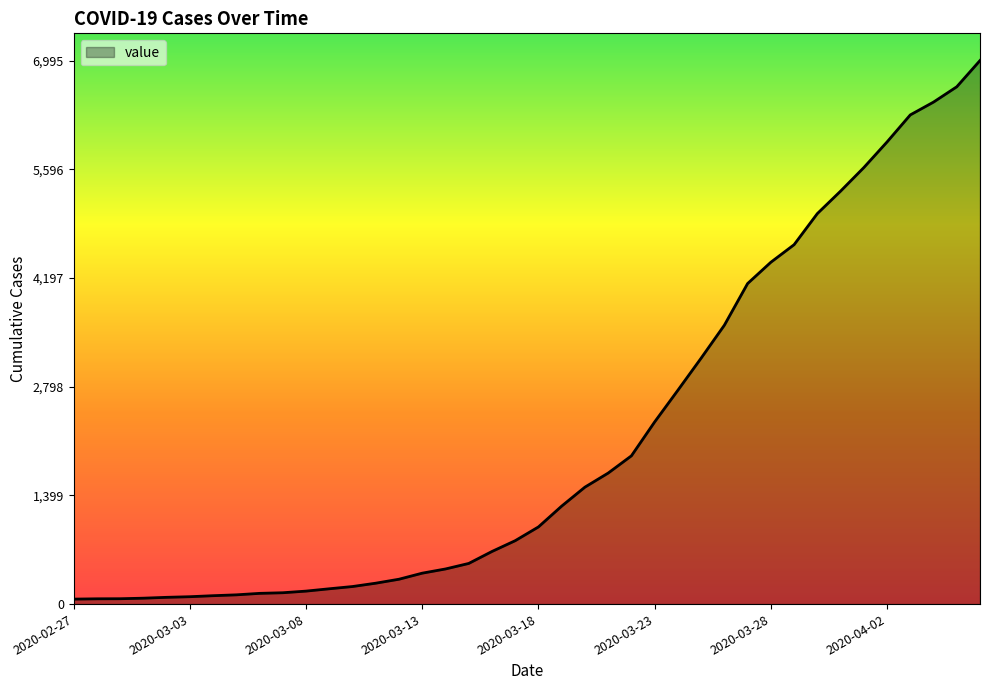

What is the maximum value shown in the chart?

6995